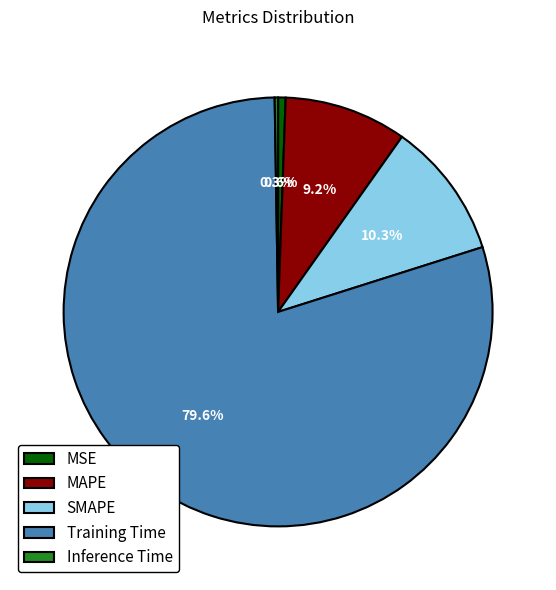

To the nearest percent, what is the difference between the MAPE and SMAPE slice percentages?

1%